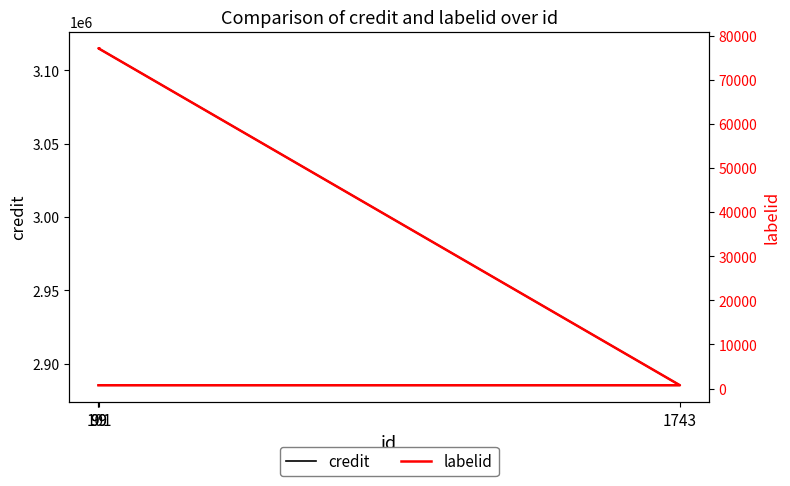

What is the difference between the maximum and minimum values in the labelid series?

76338